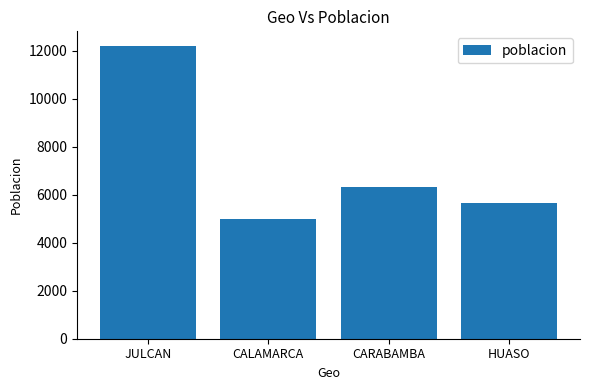

Where does the data first go above 6325?

JULCAN